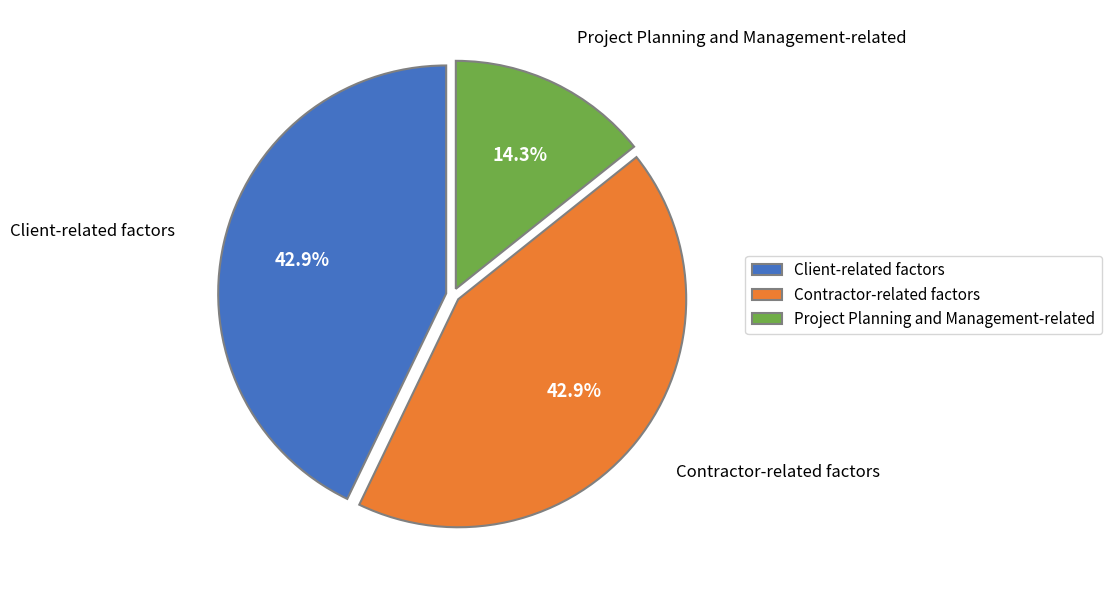

Between Project Planning and Management-related and Client-related factors, which is larger?

Client-related factors